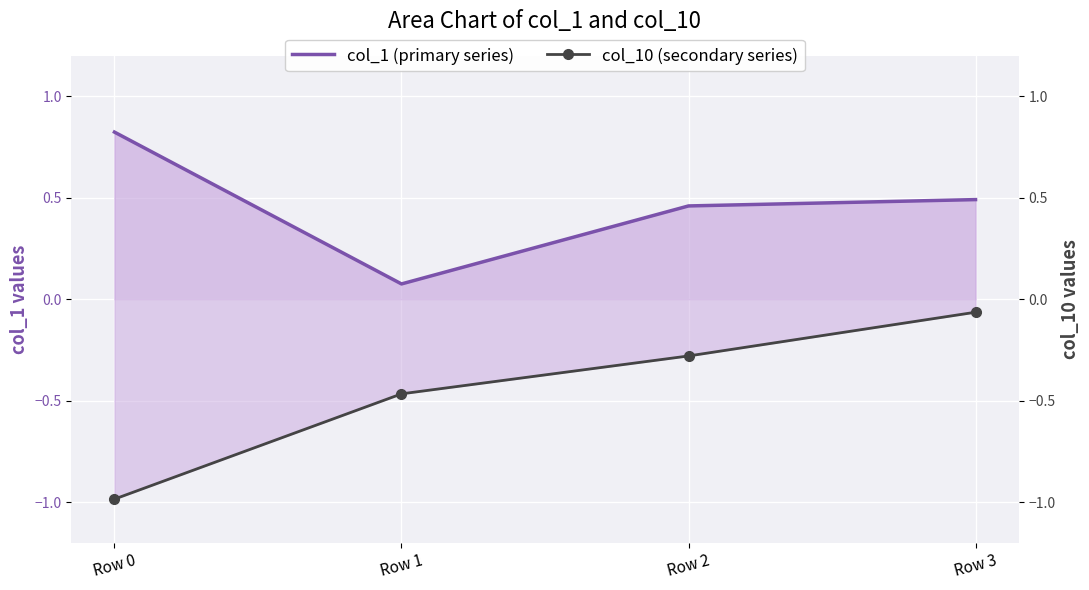

What is the minimum value for col_10 (secondary series)?

-1.0